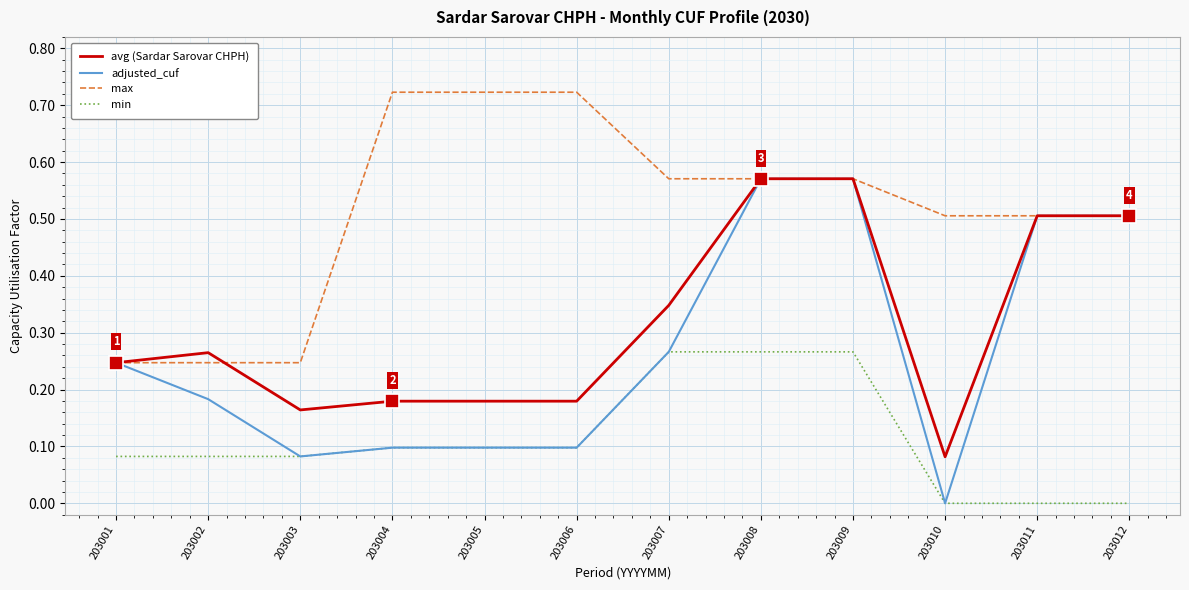

True or false: min and max intersect in this chart.

False